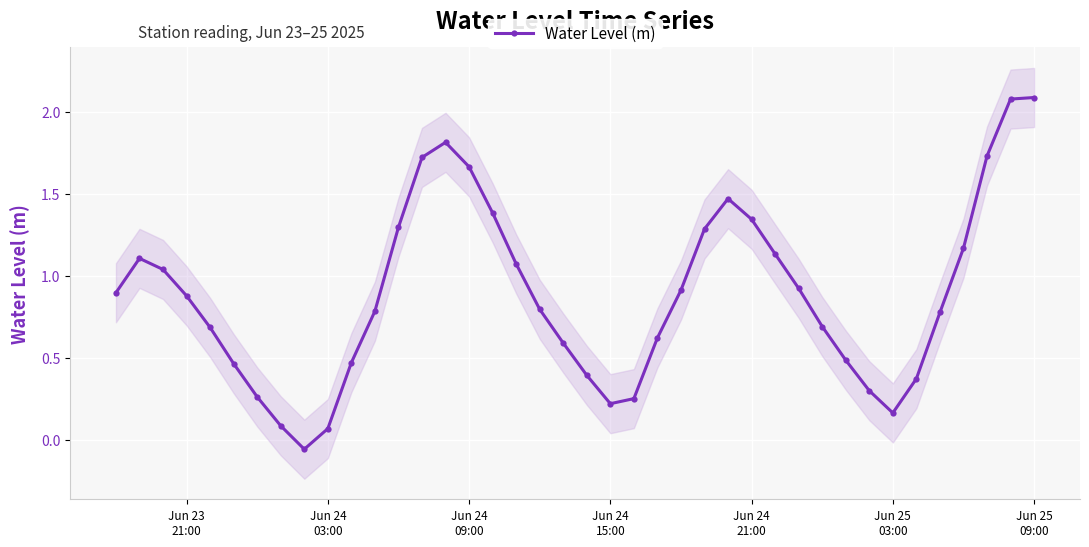

How many values exceed 0?

39